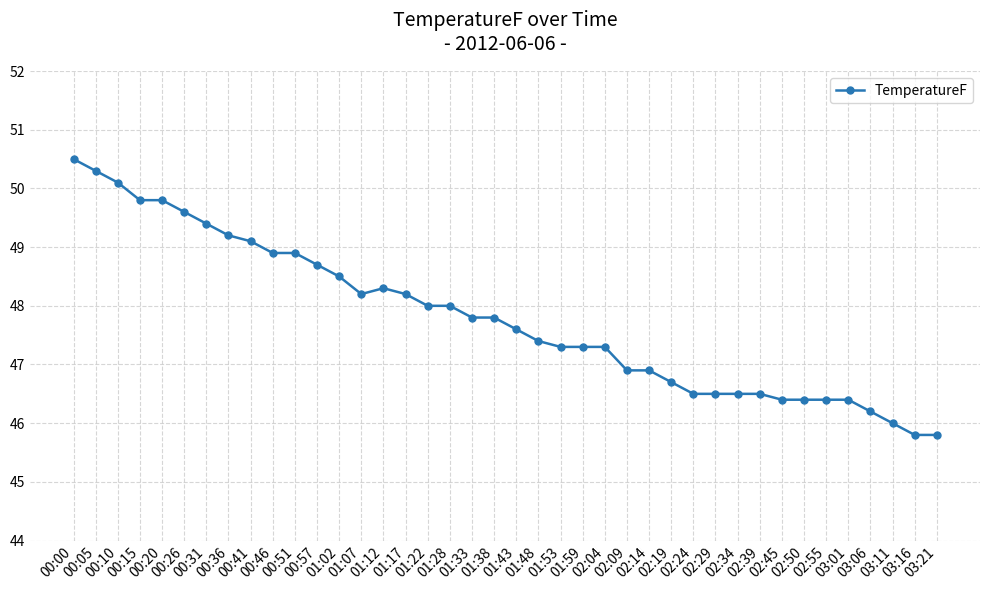

What is the difference between the maximum and minimum values?

4.7